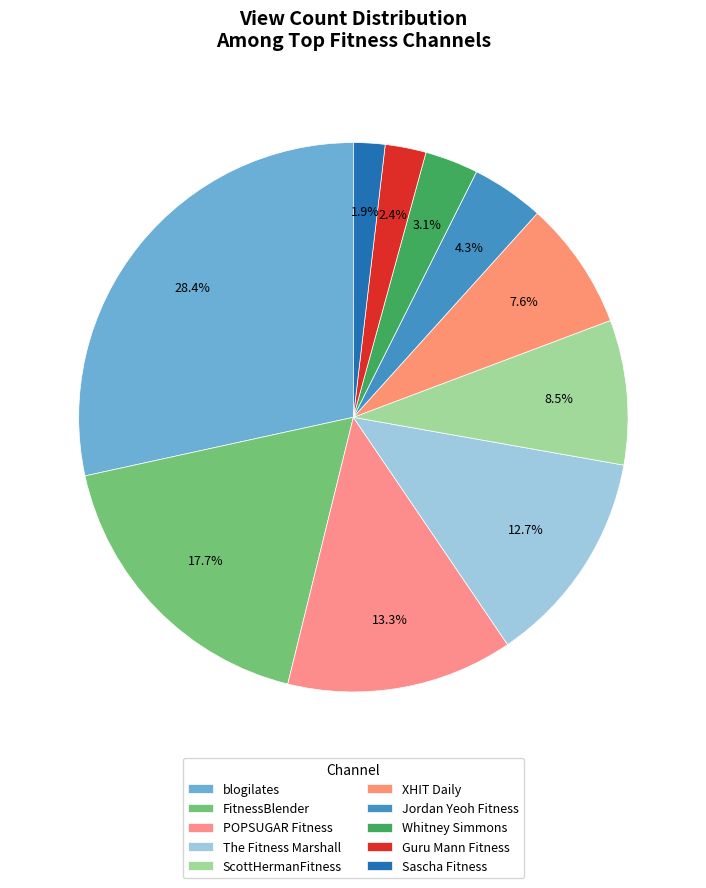

How many slices are in this pie chart?

10